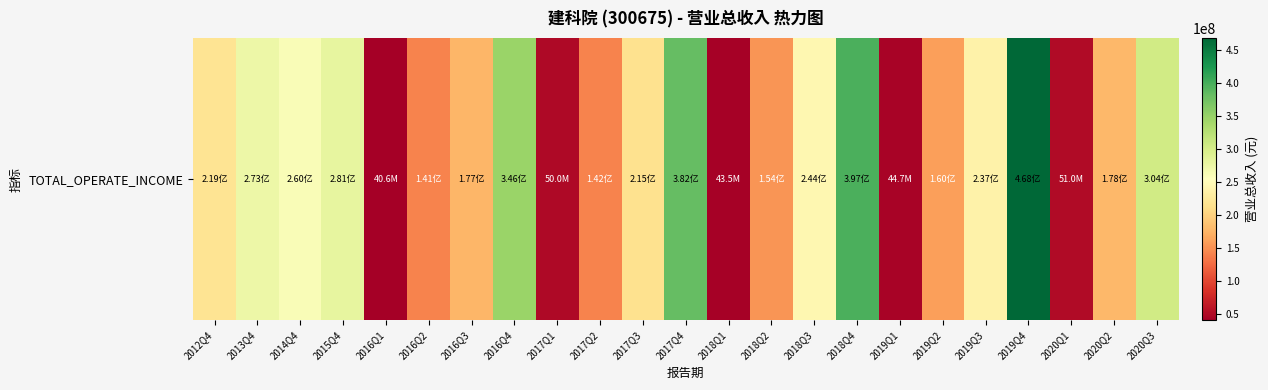

What is the ratio of the value at 2016Q1 to the value at 2018Q2?

0.3